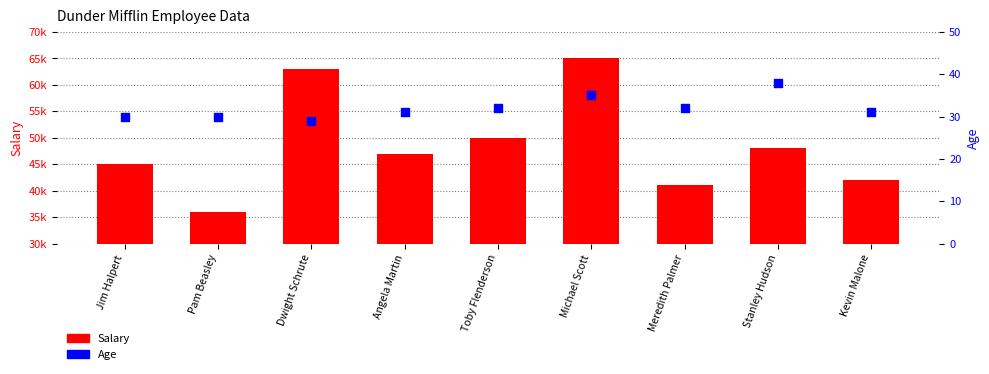

Is the value of Salary at Jim Halpert greater than the value of Age at Jim Halpert?

Yes